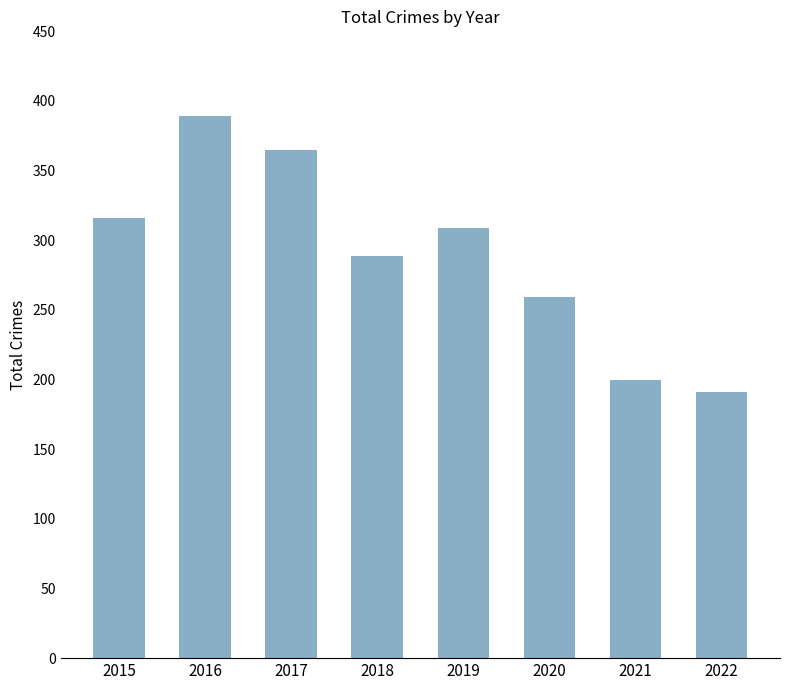

How many values are below 309?

4